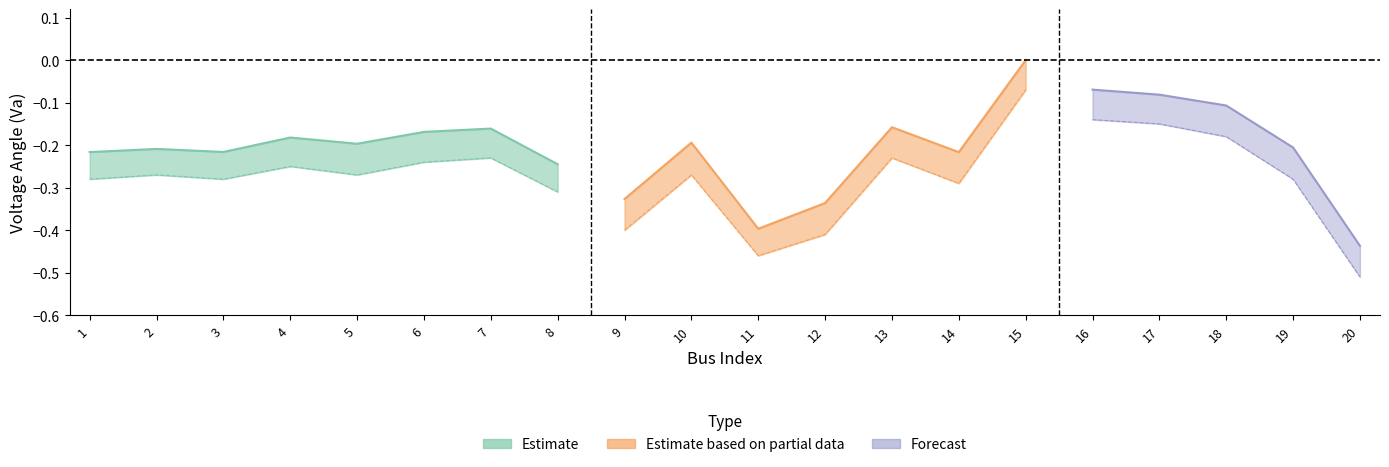

Where is the first local maximum for Va_upper?

2